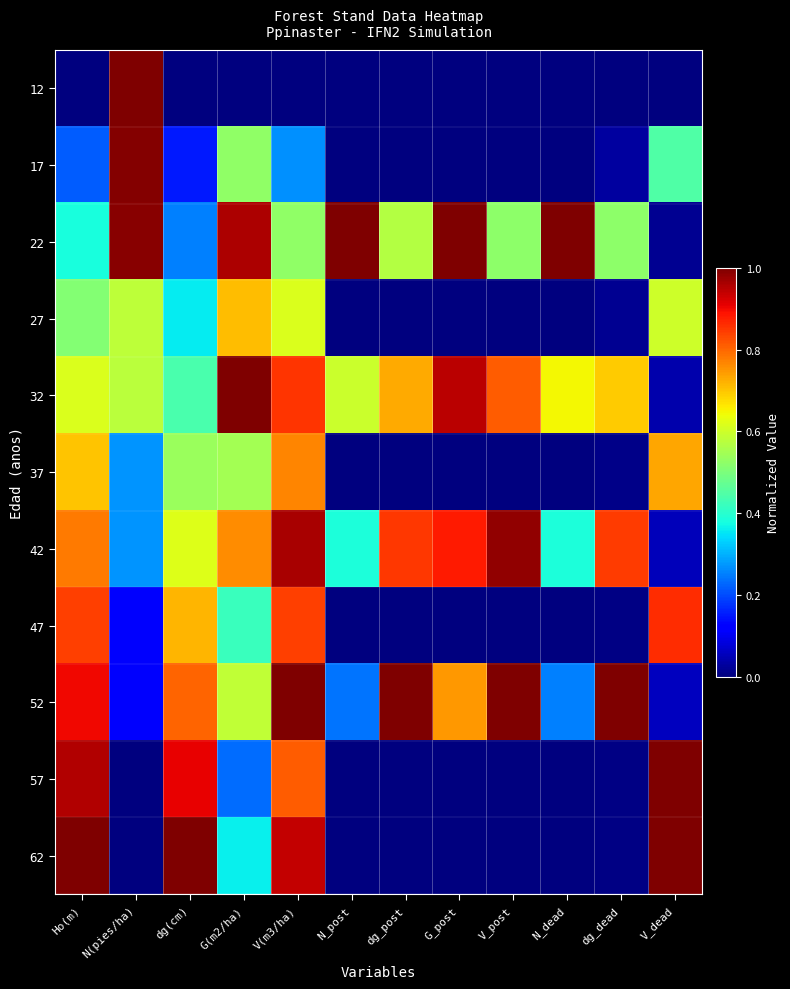

Which series changed the most between N_post and G_post?

52